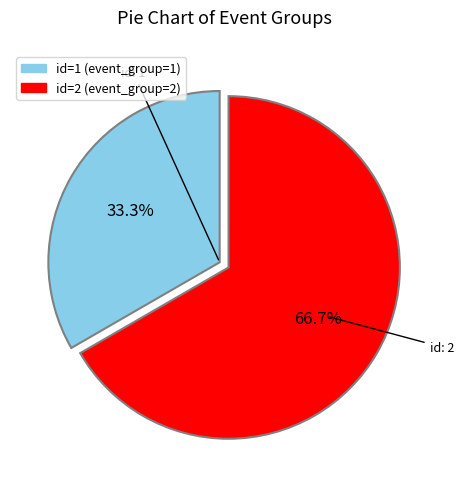

Is there any slice that represents more than half of the pie?

Yes